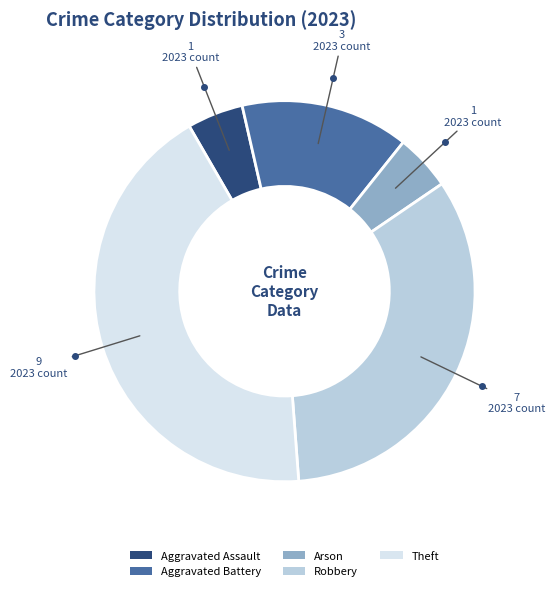

Does Robbery represent more than half of the total?

No